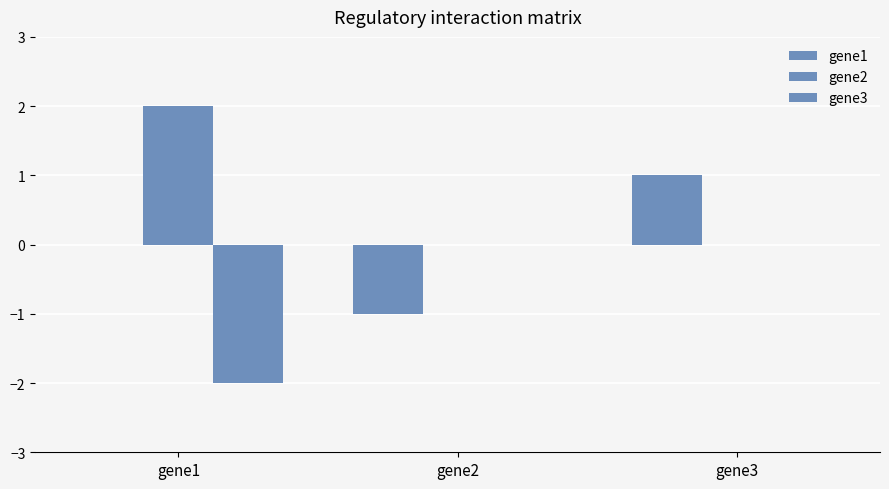

The gene1 series shows 1 at gene3. True or false?

True